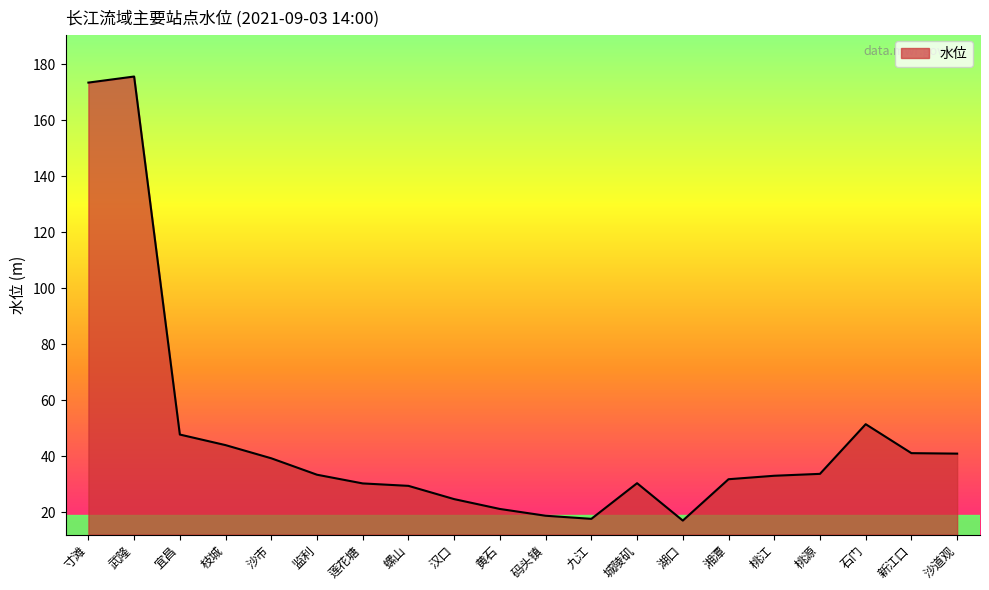

What is the ratio of the value at 宜昌 to the value at 汉口?

1.9